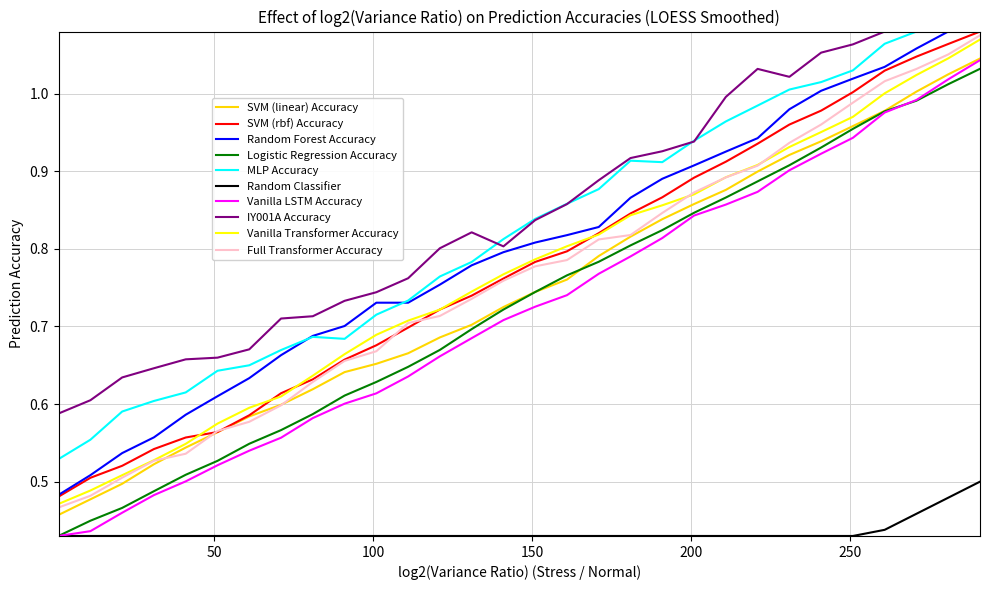

True or false: Logistic Regression Accuracy and Vanilla Transformer Accuracy cross at least once.

False